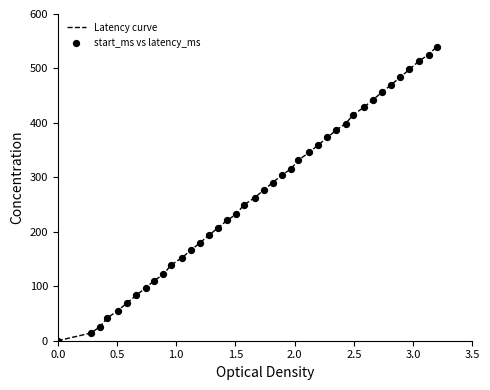

What is the difference between the maximum and minimum values?

540.0